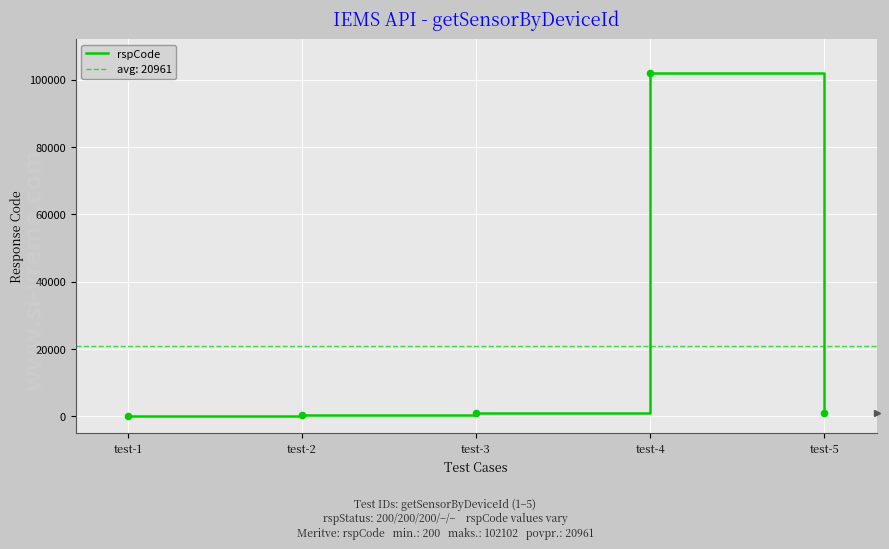

What is the ratio of the value at test-2 to the value at test-3?

0.5